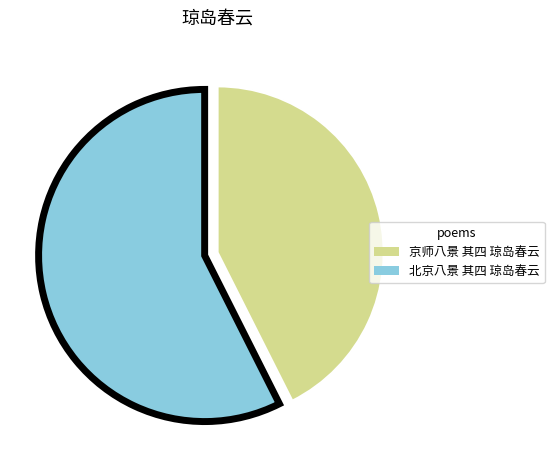

Does any single category account for the majority?

Yes